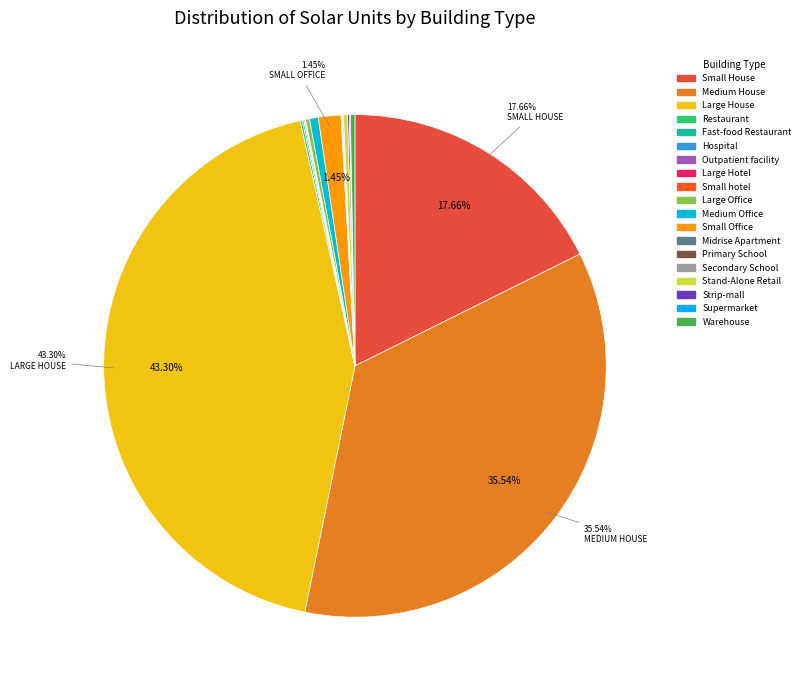

Is it true that Small Office is 1% of the pie?

True